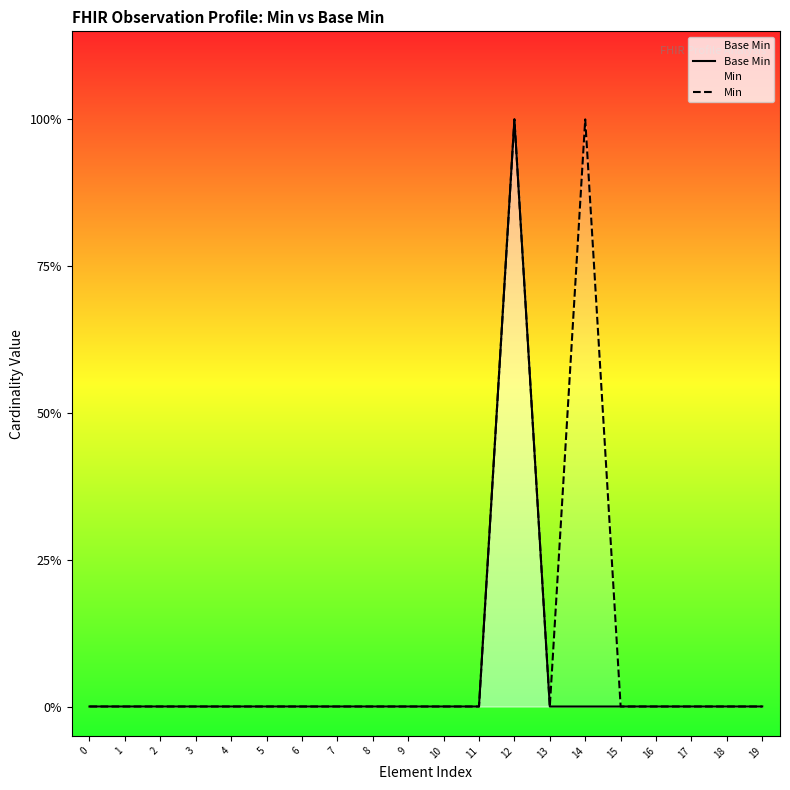

How many data points in Min are above 0?

2